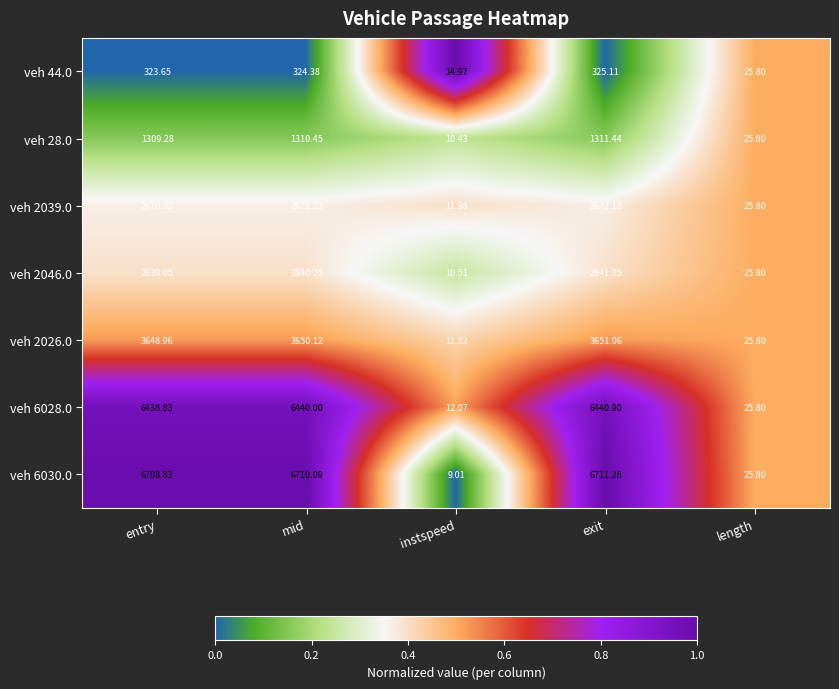

At which label is veh 2039.0 closest to 1341?

length